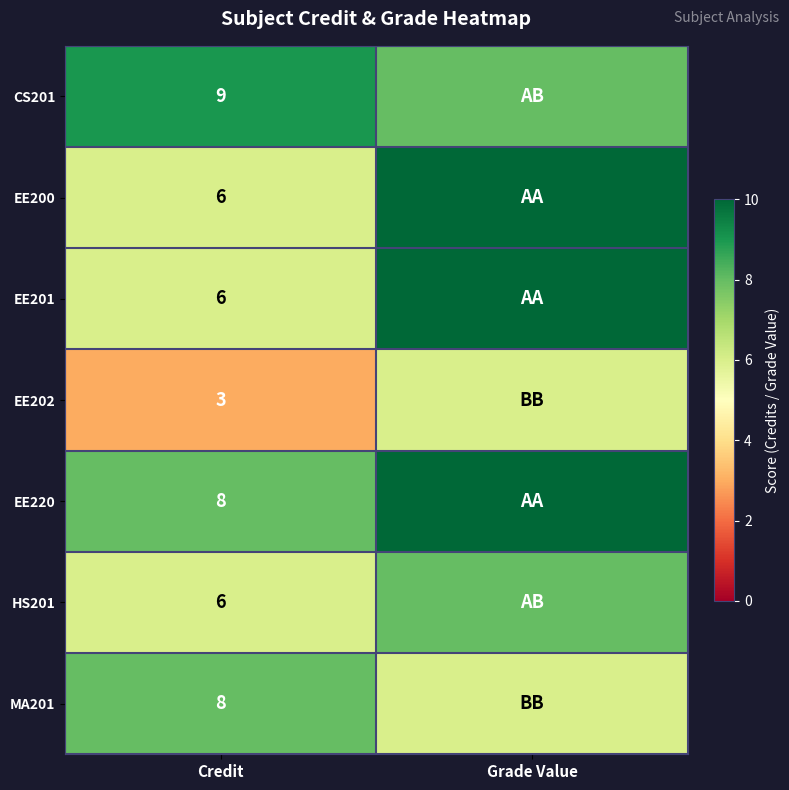

Which category has the highest value across all series?

Grade Value